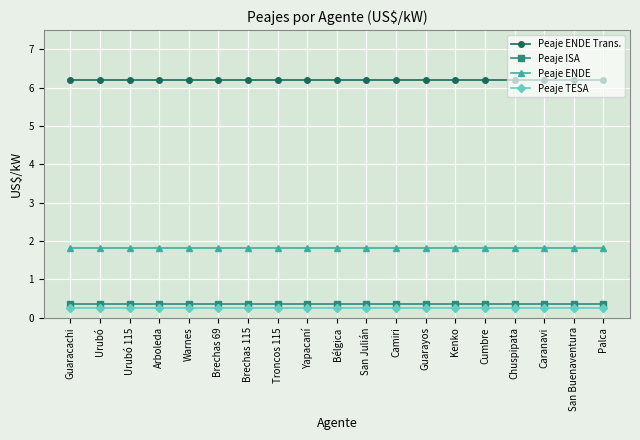

How many data points does each series have?

19